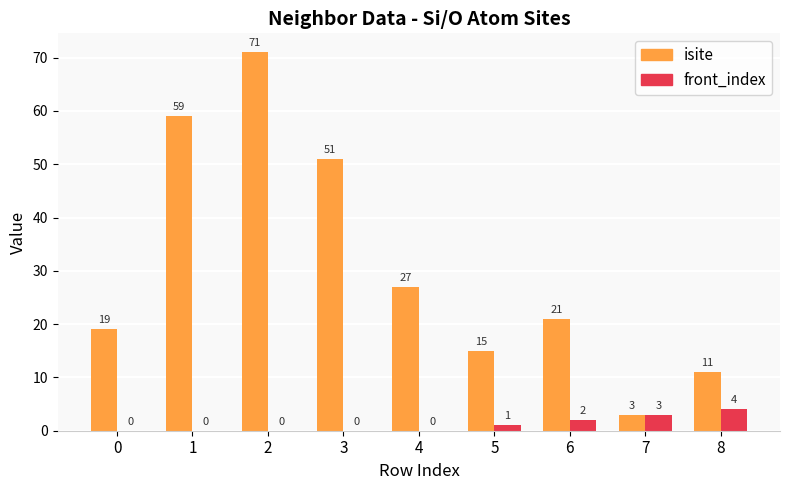

Which category has the highest value in the isite series?

2